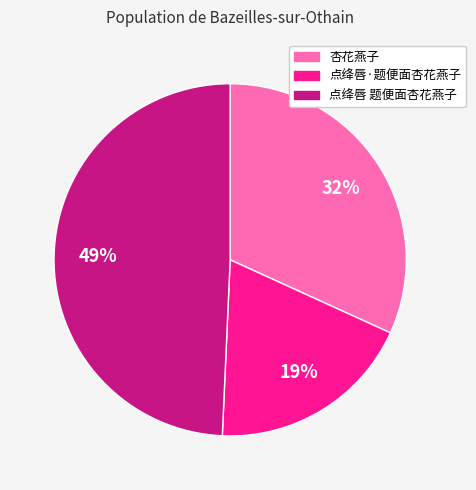

Which category has the smallest portion of the pie?

点绛唇·题便面杏花燕子